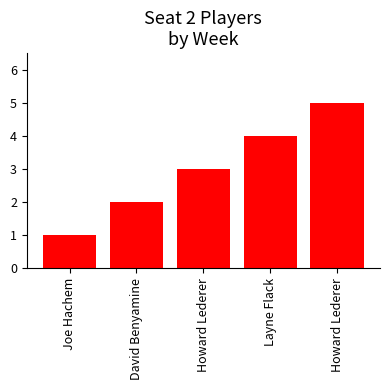

List the labels in order of value, largest first.

Howard Lederer, Layne Flack, Howard Lederer, David Benyamine, Joe Hachem